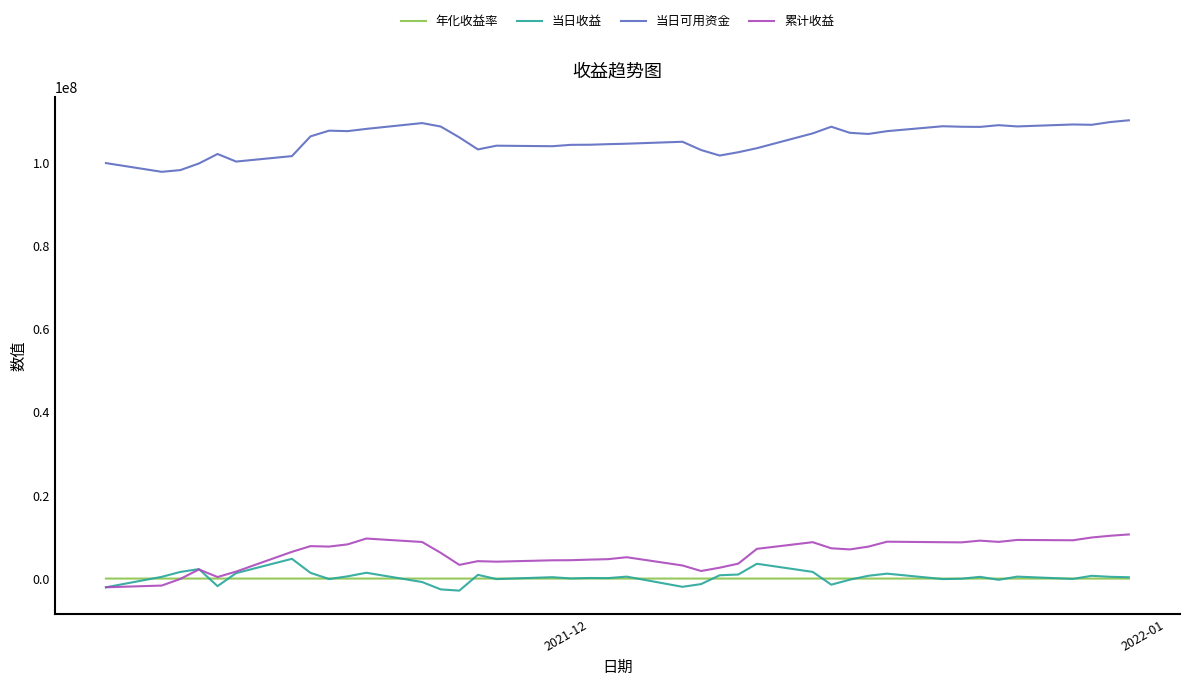

Which series has the largest total across all categories?

当日可用资金